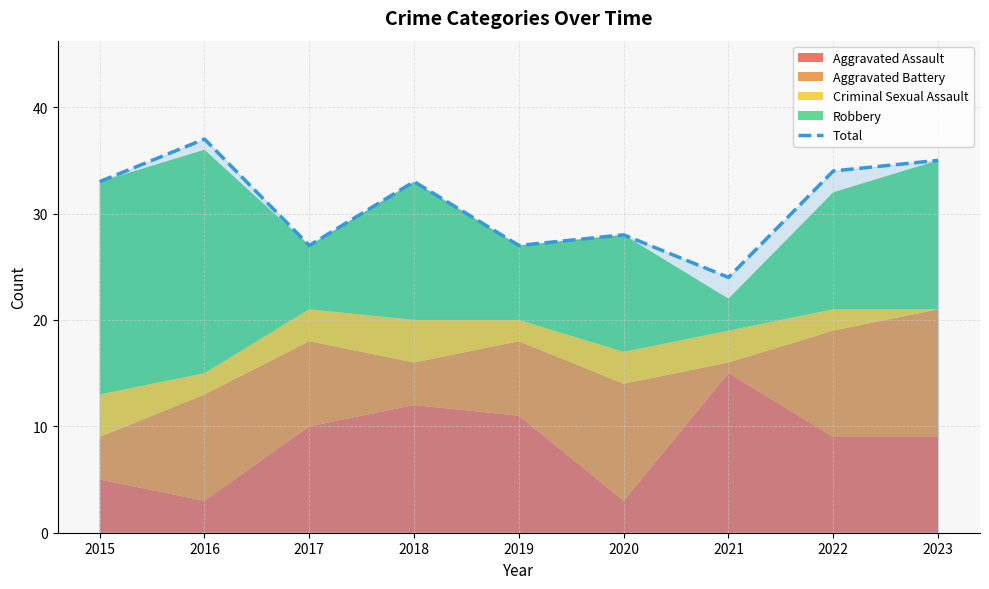

What is the change in value from 2019 to 2021?

-3